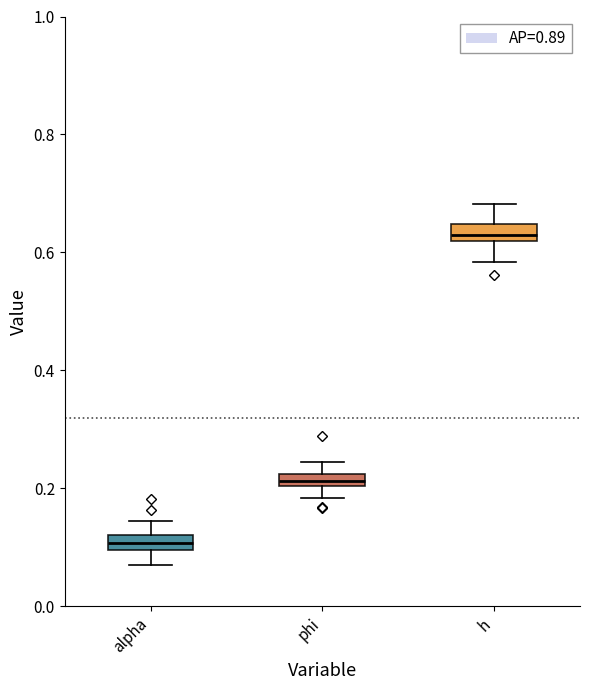

Which box has the highest median line?

h